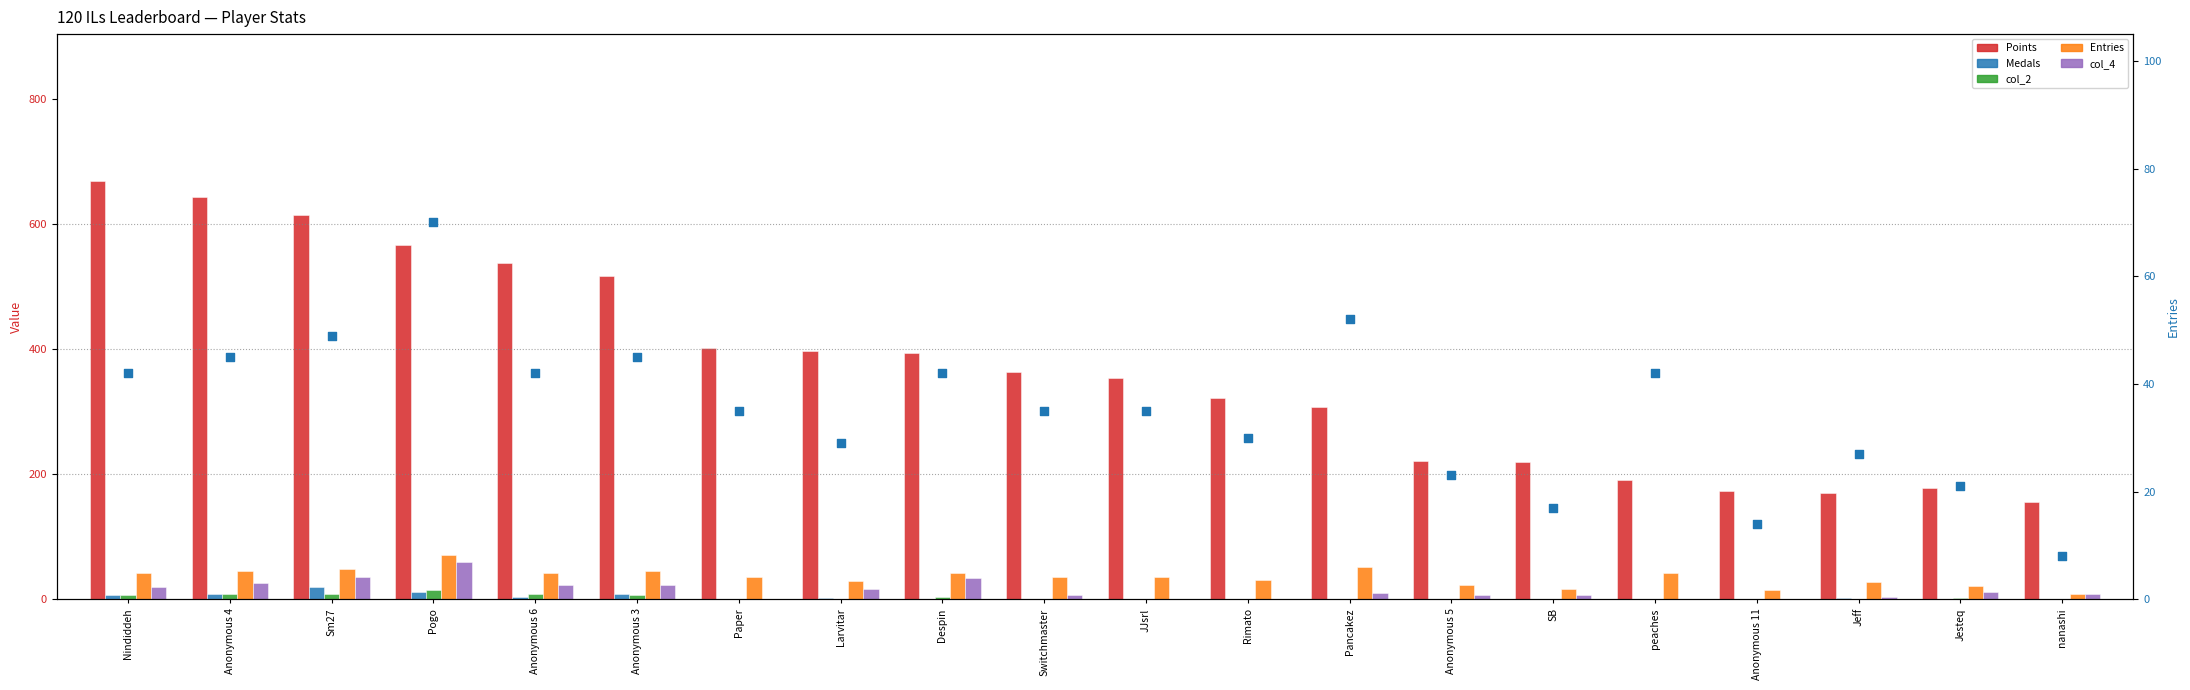

Which series reaches the maximum Y coordinate?

Points